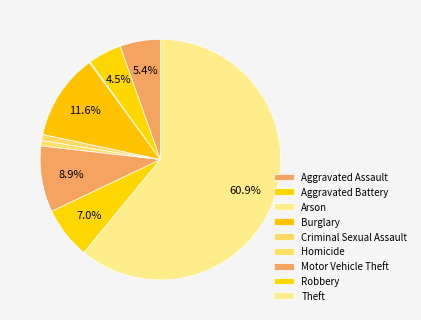

The Criminal Sexual Assault slice represents 12% of the pie. True or false?

False